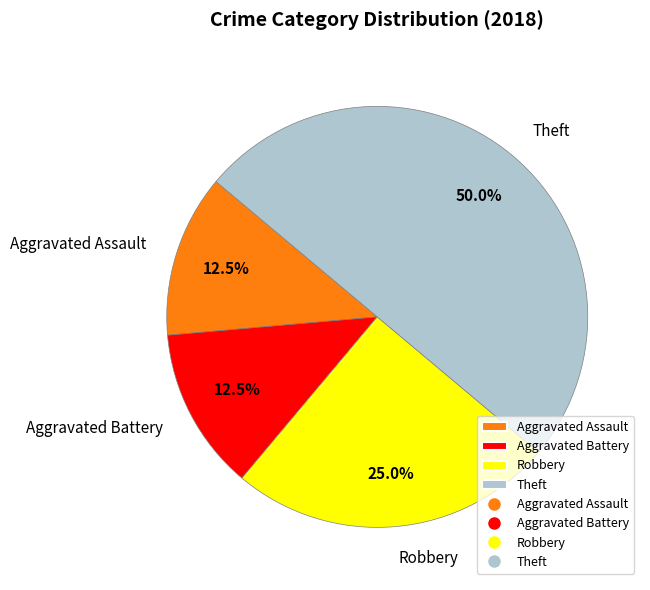

Is the sum of Aggravated Battery and Robbery greater than half?

No